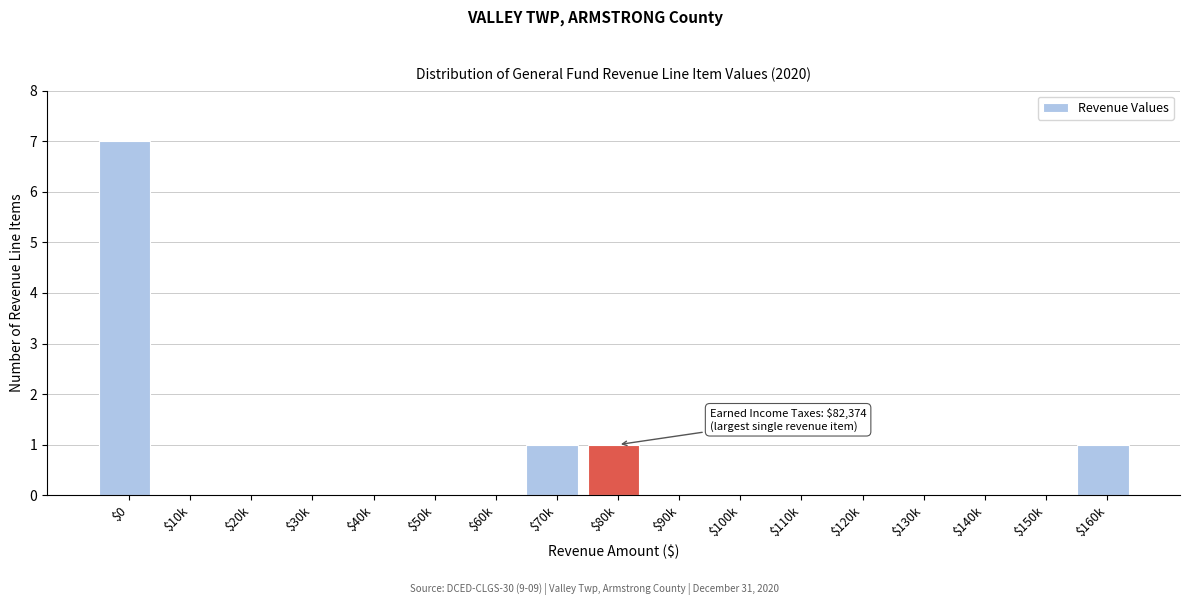

What is the sum of all values?

10